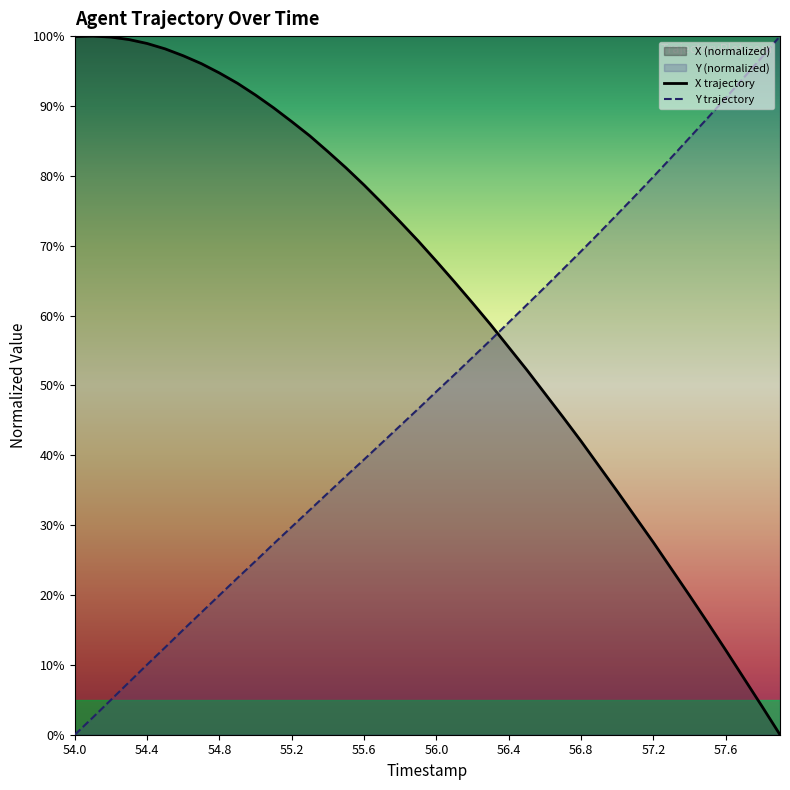

Which series has the largest total across all categories?

X trajectory